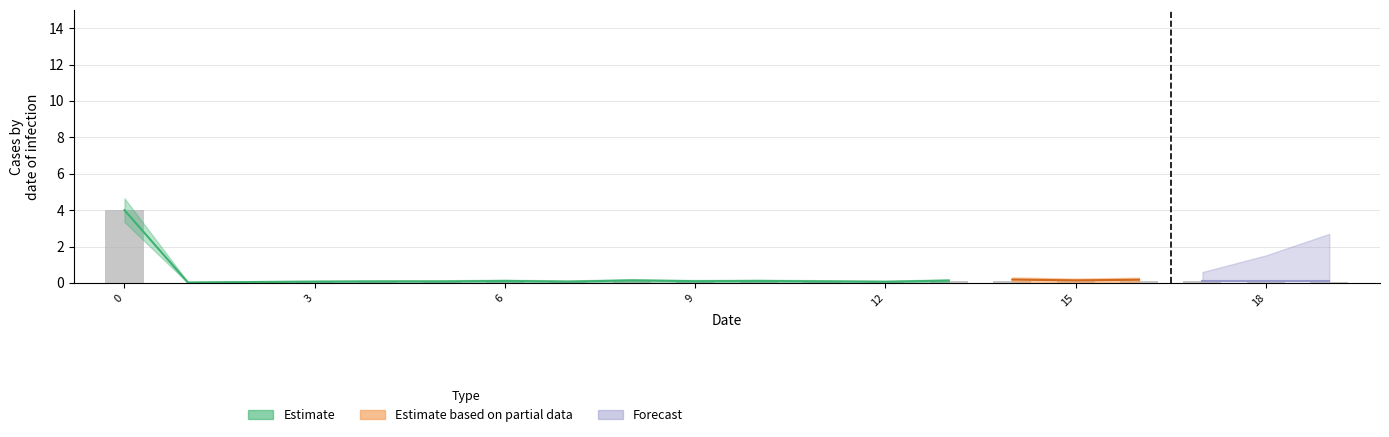

Are the bars horizontal?

No